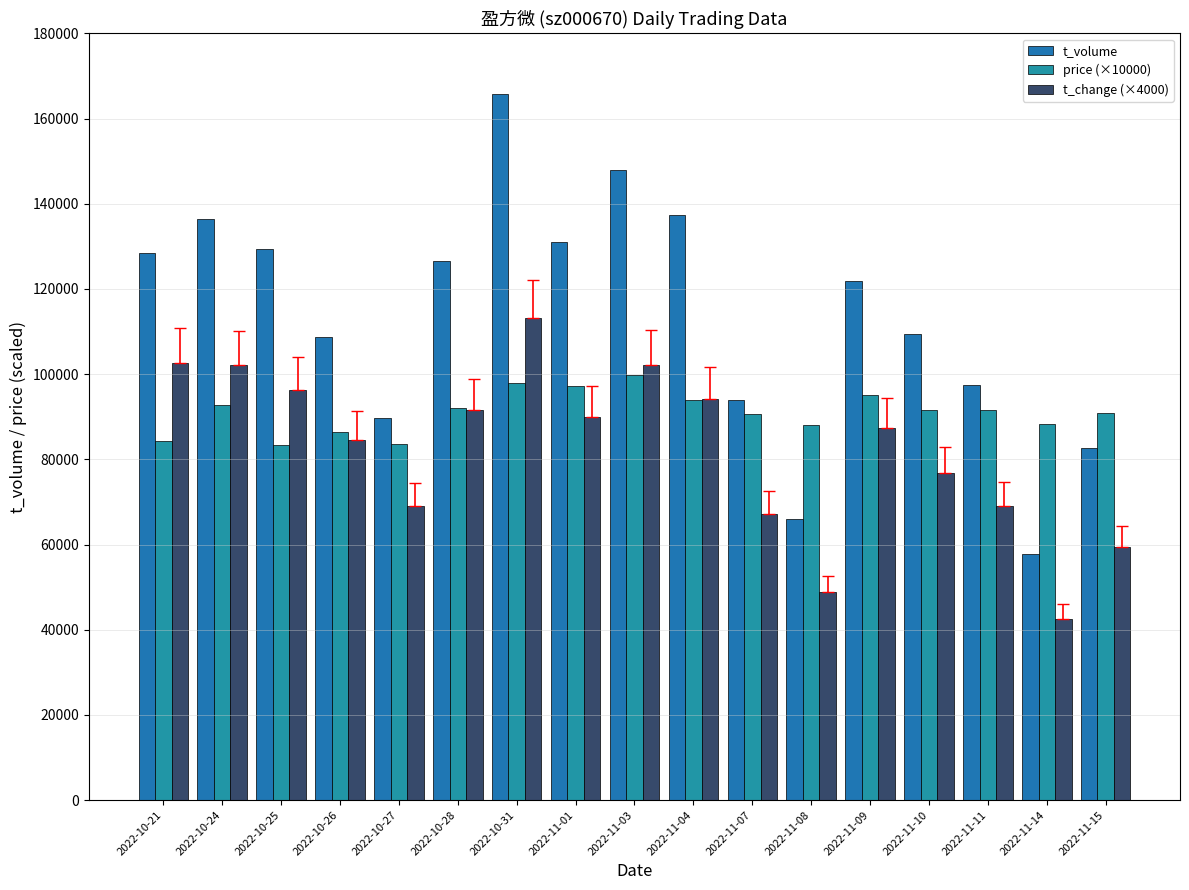

What is the minimum value for price (×10000)?

83400.0